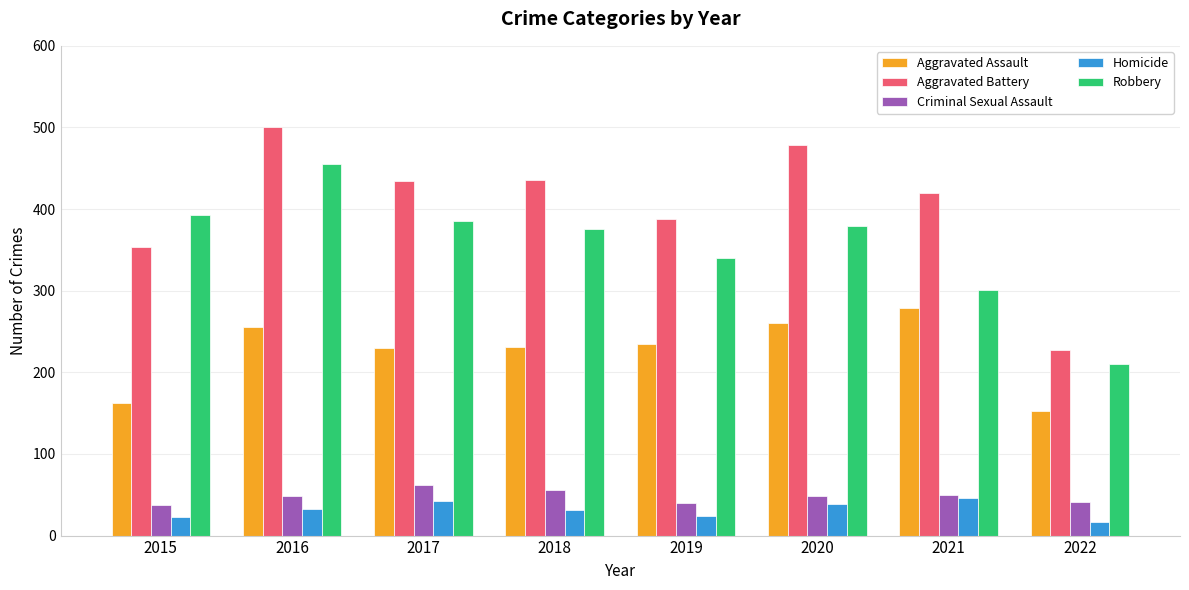

What is the sum of the Homicide values at 2016 and 2019?

57